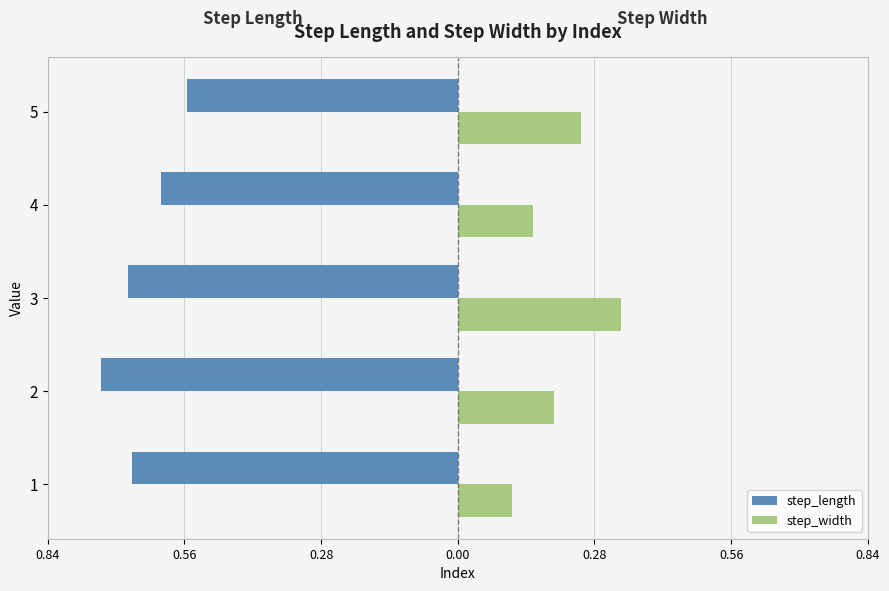

What are all the series names shown in the legend?

step_length, step_width